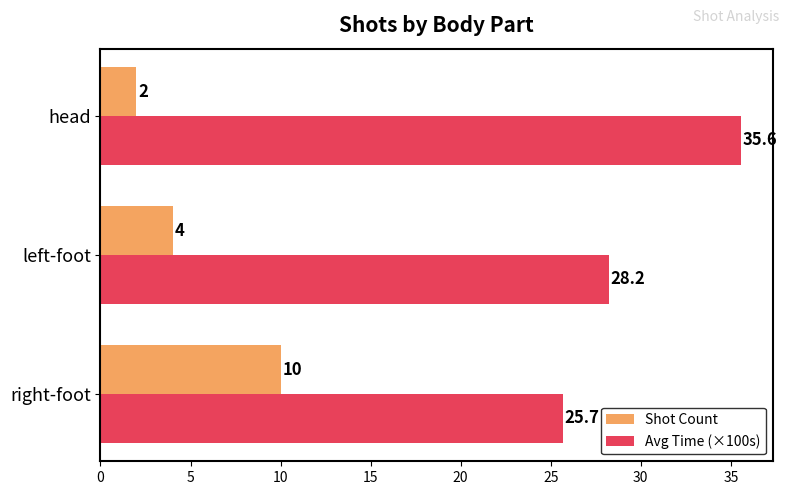

What is the sum of all Avg Time (×100s) values?

89.5